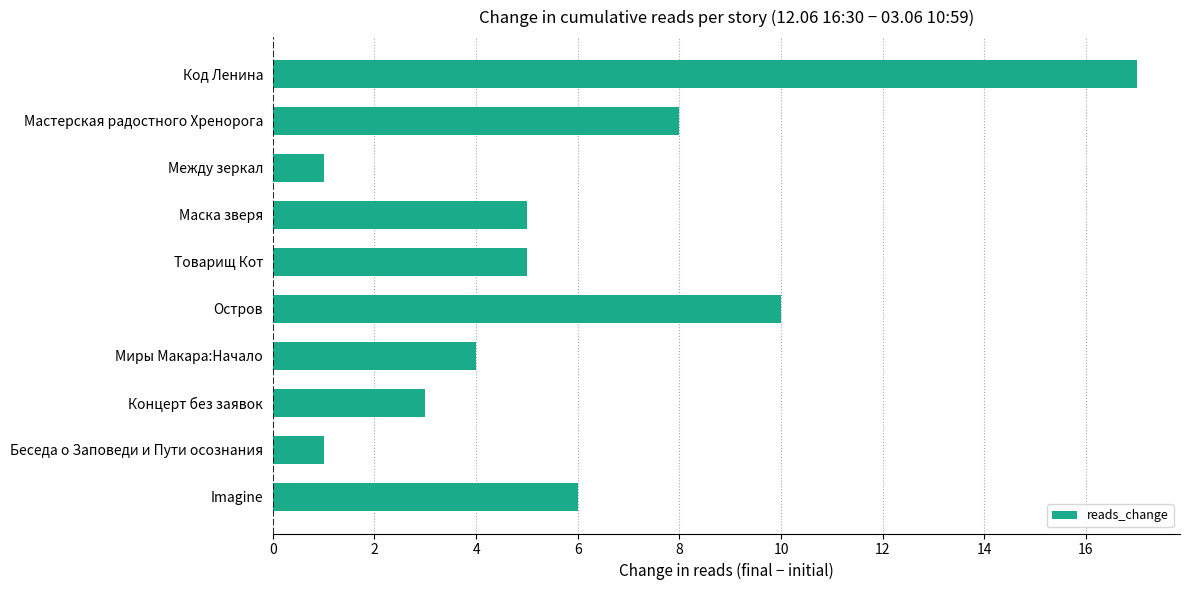

Reading bottom to top, extract all data points from this chart.

Imagine=6	Беседа о Заповеди и Пути осознания=1	Концерт без заявок=3	Миры Макара:Начало=4	Остров=10	Товарищ Кот=5	Маска зверя=5	Между зеркал=1	Мастерская радостного Хренорога=8	Код Ленина=17